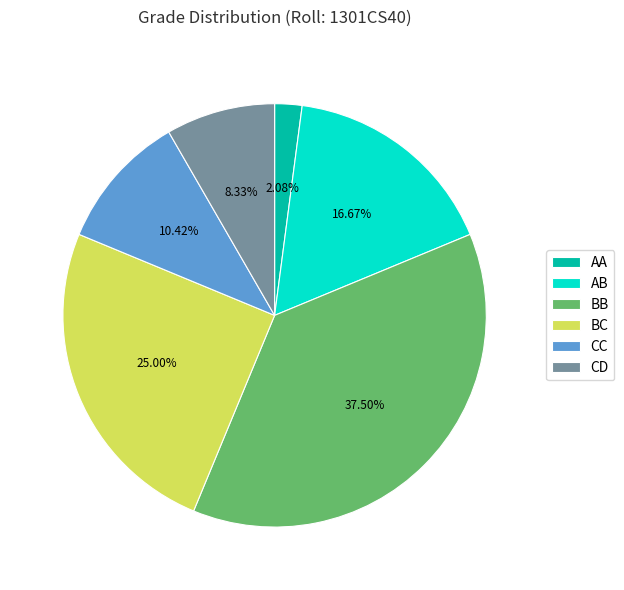

True or false: AB accounts for 25% of the total.

False